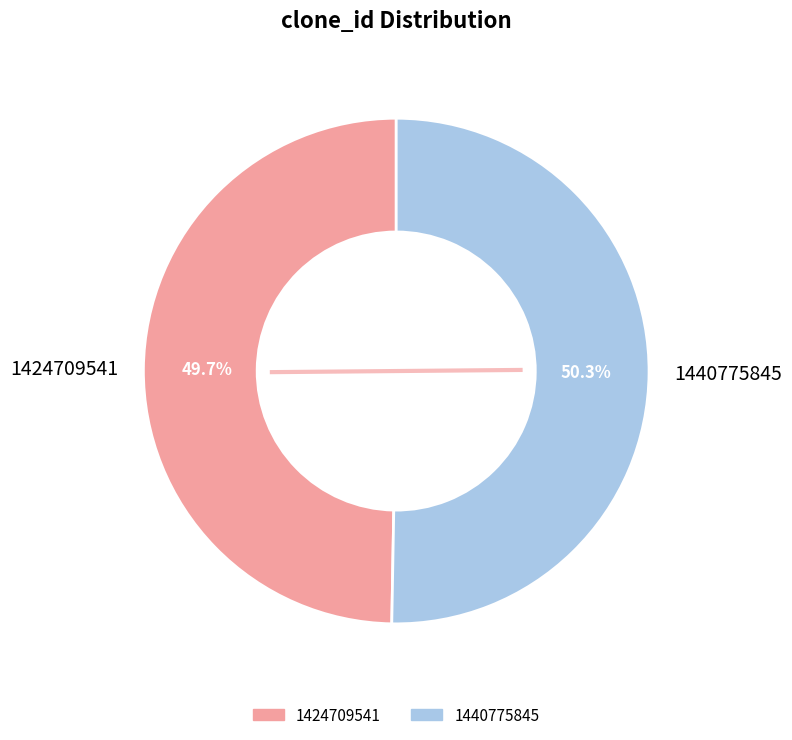

Does 1440775845 account for over 50% of the chart?

Yes